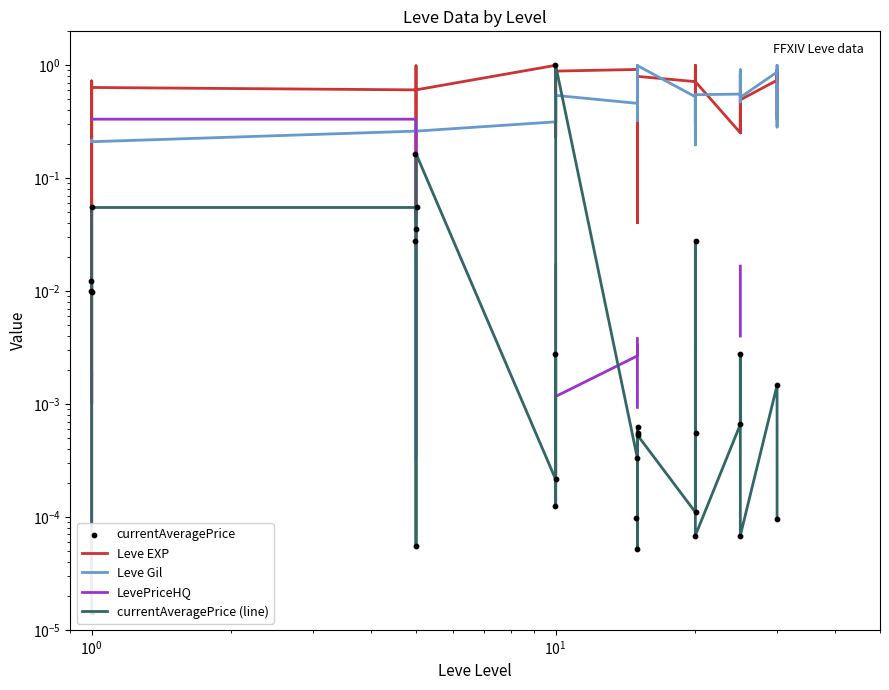

Is the value of Leve EXP at 10 greater than the value of Leve Gil at 1?

Yes